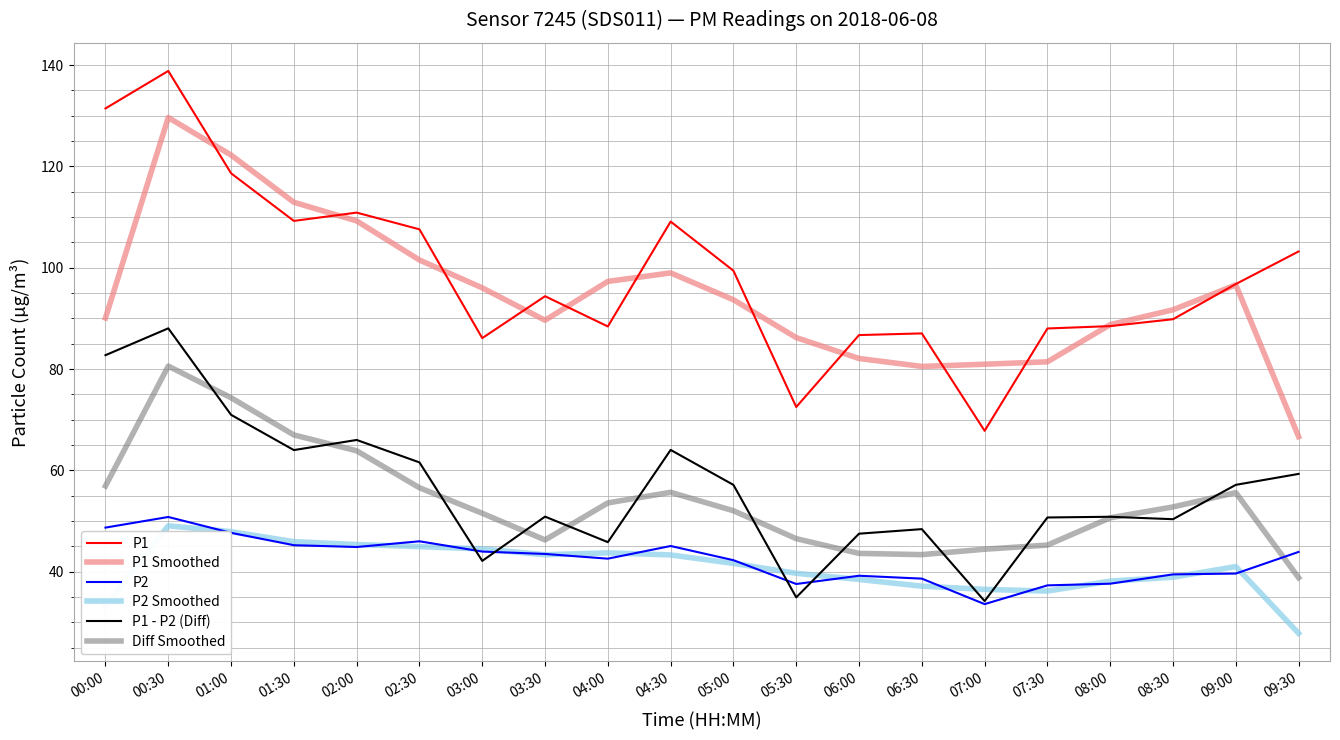

What is the average value of the P1 - P2 (Diff) series?

56.3